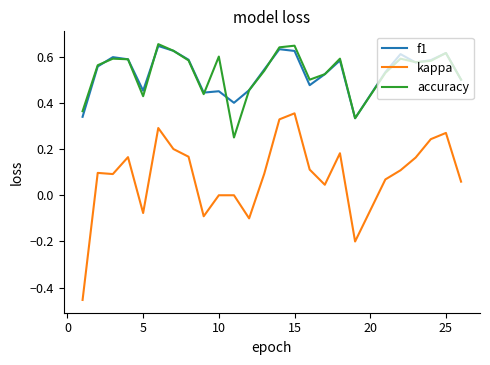

Which series has the largest range (max minus min)?

kappa